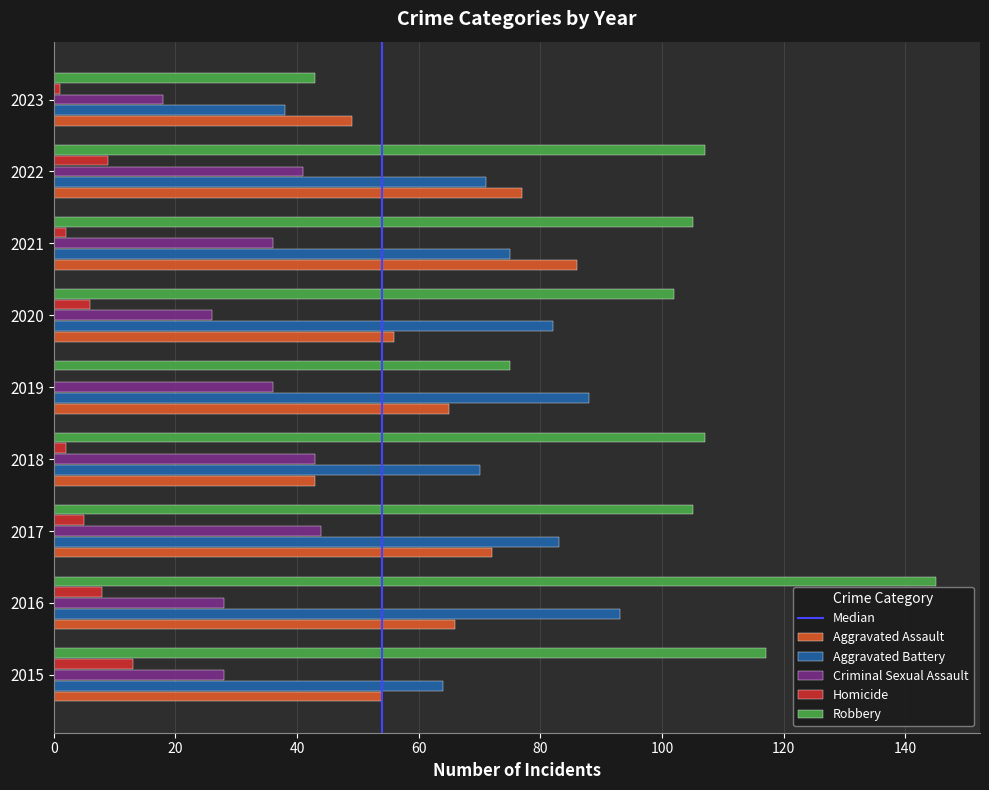

Which series has the largest total across all categories?

Robbery